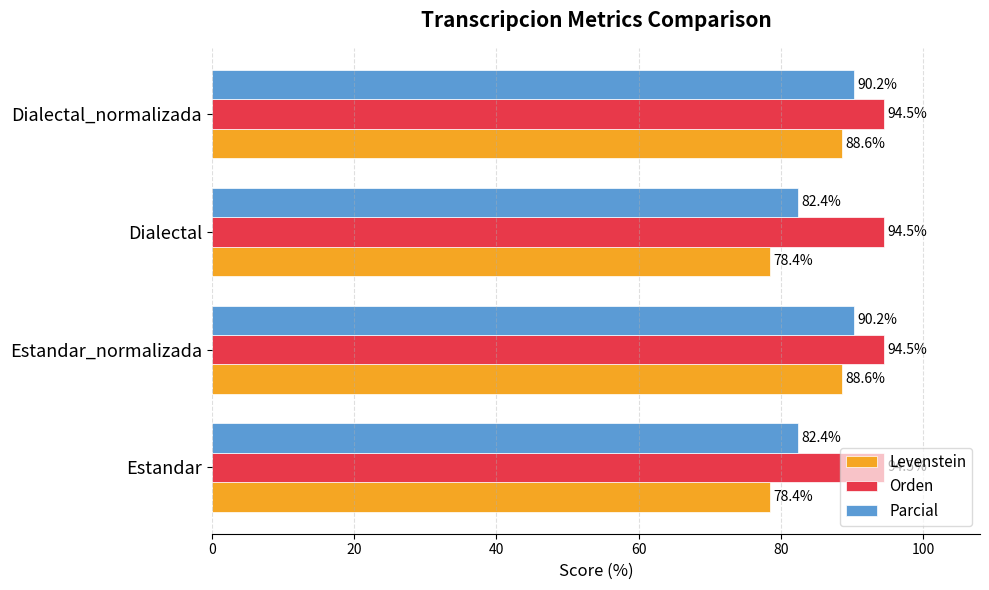

The value of Parcial at Estandar is 40.5. True or false?

False